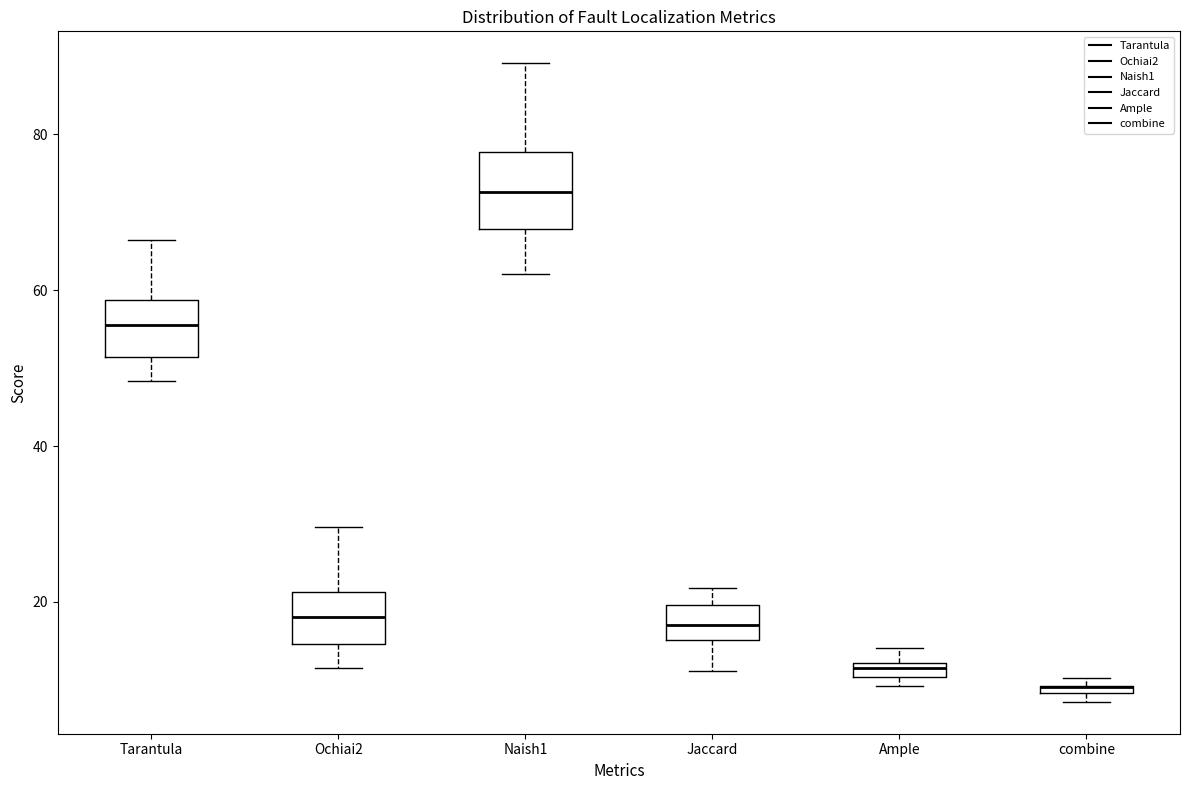

Which box is the tallest, from its lower edge to its upper edge?

Naish1